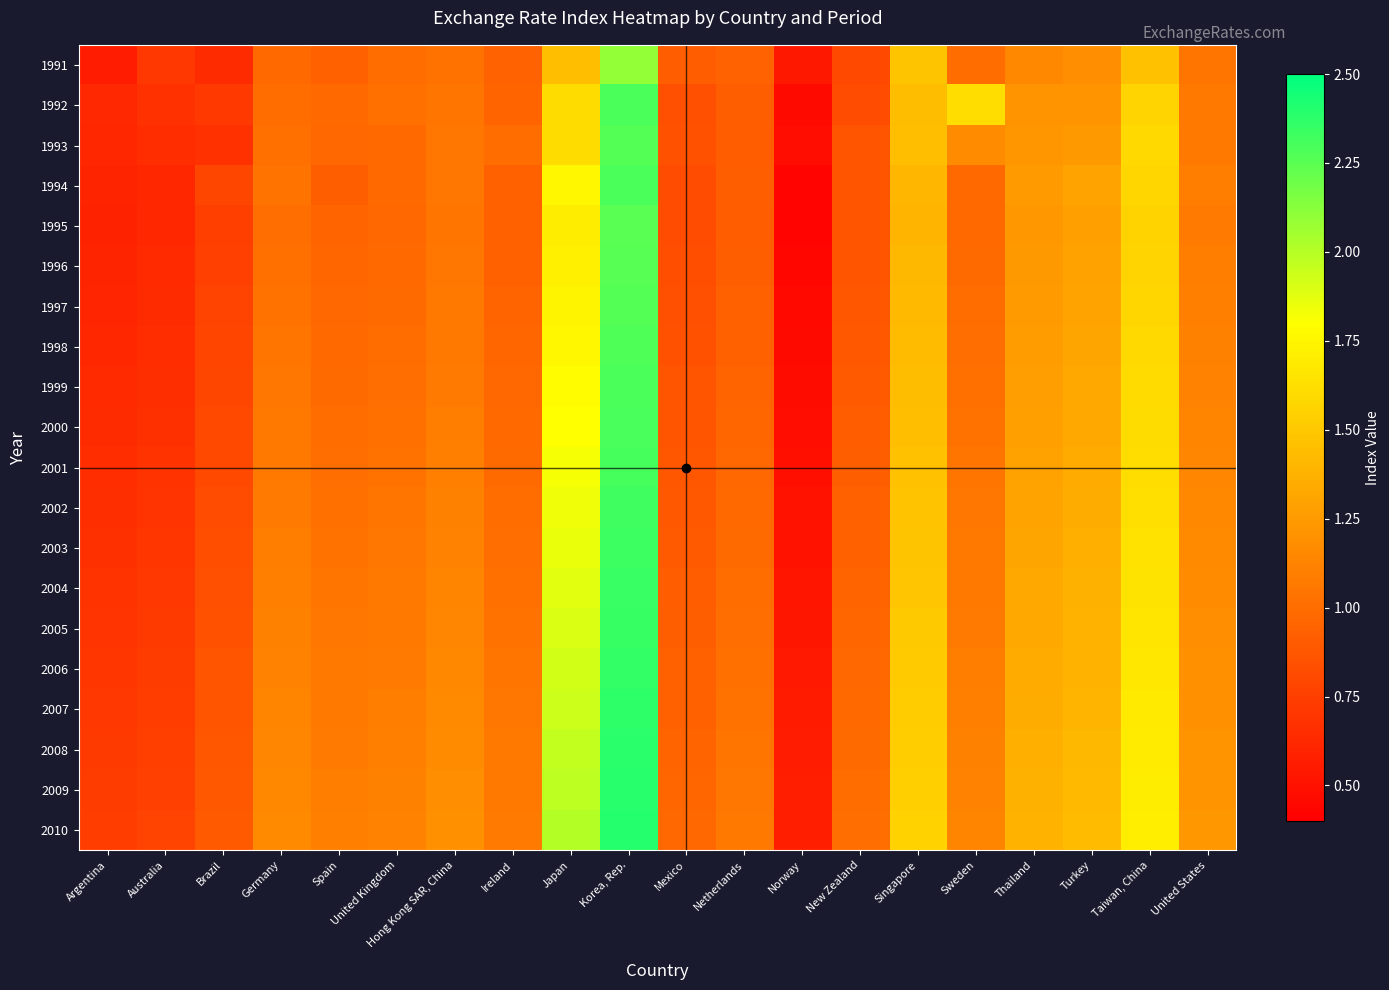

Reading left to right, what are all the values shown in this chart?

1991: Argentina=0.6	Australia=0.7	Brazil=0.6	Germany=1.0	Spain=0.9	United Kingdom=1.0	Hong Kong SAR, China=1.0	Ireland=0.9	Japan=1.4	Korea, Rep.=2.1	Mexico=0.9	Netherlands=0.9	Norway=0.5	New Zealand=0.8	Singapore=1.5	Sweden=1.0	Thailand=1.2	Turkey=1.2	Taiwan, China=1.5	United States=1.0
1992: Argentina=0.6	Australia=0.7	Brazil=0.7	Germany=1.0	Spain=1.0	United Kingdom=1.0	Hong Kong SAR, China=1.0	Ireland=1.0	Japan=1.6	Korea, Rep.=2.3	Mexico=0.8	Netherlands=0.9	Norway=0.5	New Zealand=0.8	Singapore=1.4	Sweden=1.6	Thailand=1.2	Turkey=1.2	Taiwan, China=1.6	United States=1.1
1993: Argentina=0.6	Australia=0.7	Brazil=0.7	Germany=1.0	Spain=1.0	United Kingdom=1.0	Hong Kong SAR, China=1.1	Ireland=1.0	Japan=1.6	Korea, Rep.=2.3	Mexico=0.8	Netherlands=0.9	Norway=0.5	New Zealand=0.9	Singapore=1.4	Sweden=1.2	Thailand=1.2	Turkey=1.2	Taiwan, China=1.6	United States=1.1
1994: Argentina=0.6	Australia=0.6	Brazil=0.8	Germany=1.0	Spain=0.9	United Kingdom=1.0	Hong Kong SAR, China=1.0	Ireland=0.9	Japan=1.8	Korea, Rep.=2.3	Mexico=0.8	Netherlands=0.9	Norway=0.4	New Zealand=0.9	Singapore=1.4	Sweden=1.0	Thailand=1.3	Turkey=1.3	Taiwan, China=1.6	United States=1.1
1995: Argentina=0.6	Australia=0.6	Brazil=0.8	Germany=1.0	Spain=0.9	United Kingdom=1.0	Hong Kong SAR, China=1.0	Ireland=0.9	Japan=1.7	Korea, Rep.=2.2	Mexico=0.8	Netherlands=0.9	Norway=0.4	New Zealand=0.9	Singapore=1.4	Sweden=1.0	Thailand=1.2	Turkey=1.3	Taiwan, China=1.6	United States=1.1
1996: Argentina=0.6	Australia=0.6	Brazil=0.8	Germany=1.0	Spain=1.0	United Kingdom=1.0	Hong Kong SAR, China=1.1	Ireland=0.9	Japan=1.7	Korea, Rep.=2.3	Mexico=0.8	Netherlands=0.9	Norway=0.4	New Zealand=0.9	Singapore=1.4	Sweden=1.0	Thailand=1.2	Turkey=1.3	Taiwan, China=1.6	United States=1.1
1997: Argentina=0.6	Australia=0.6	Brazil=0.8	Germany=1.0	Spain=1.0	United Kingdom=1.0	Hong Kong SAR, China=1.1	Ireland=0.9	Japan=1.7	Korea, Rep.=2.3	Mexico=0.8	Netherlands=0.9	Norway=0.5	New Zealand=0.9	Singapore=1.4	Sweden=1.0	Thailand=1.2	Turkey=1.3	Taiwan, China=1.6	United States=1.1
1998: Argentina=0.6	Australia=0.7	Brazil=0.8	Germany=1.0	Spain=1.0	United Kingdom=1.0	Hong Kong SAR, China=1.1	Ireland=1.0	Japan=1.8	Korea, Rep.=2.3	Mexico=0.8	Netherlands=0.9	Norway=0.5	New Zealand=0.9	Singapore=1.4	Sweden=1.0	Thailand=1.3	Turkey=1.3	Taiwan, China=1.6	United States=1.1
1999: Argentina=0.6	Australia=0.7	Brazil=0.8	Germany=1.1	Spain=1.0	United Kingdom=1.0	Hong Kong SAR, China=1.1	Ireland=1.0	Japan=1.8	Korea, Rep.=2.3	Mexico=0.9	Netherlands=0.9	Norway=0.5	New Zealand=0.9	Singapore=1.4	Sweden=1.0	Thailand=1.3	Turkey=1.3	Taiwan, China=1.6	United States=1.1
2000: Argentina=0.6	Australia=0.7	Brazil=0.8	Germany=1.1	Spain=1.0	United Kingdom=1.0	Hong Kong SAR, China=1.1	Ireland=1.0	Japan=1.8	Korea, Rep.=2.3	Mexico=0.9	Netherlands=1.0	Norway=0.5	New Zealand=0.9	Singapore=1.4	Sweden=1.0	Thailand=1.3	Turkey=1.3	Taiwan, China=1.6	United States=1.1
2001: Argentina=0.7	Australia=0.7	Brazil=0.8	Germany=1.1	Spain=1.0	United Kingdom=1.0	Hong Kong SAR, China=1.1	Ireland=1.0	Japan=1.8	Korea, Rep.=2.3	Mexico=0.9	Netherlands=1.0	Norway=0.5	New Zealand=0.9	Singapore=1.5	Sweden=1.0	Thailand=1.3	Turkey=1.3	Taiwan, China=1.6	United States=1.1
2002: Argentina=0.7	Australia=0.7	Brazil=0.8	Germany=1.1	Spain=1.0	United Kingdom=1.0	Hong Kong SAR, China=1.1	Ireland=1.0	Japan=1.8	Korea, Rep.=2.3	Mexico=0.9	Netherlands=1.0	Norway=0.5	New Zealand=0.9	Singapore=1.5	Sweden=1.1	Thailand=1.3	Turkey=1.4	Taiwan, China=1.6	United States=1.1
2003: Argentina=0.7	Australia=0.7	Brazil=0.8	Germany=1.1	Spain=1.0	United Kingdom=1.1	Hong Kong SAR, China=1.1	Ireland=1.0	Japan=1.9	Korea, Rep.=2.3	Mexico=0.9	Netherlands=1.0	Norway=0.5	New Zealand=0.9	Singapore=1.5	Sweden=1.1	Thailand=1.3	Turkey=1.4	Taiwan, China=1.6	United States=1.2
2004: Argentina=0.7	Australia=0.7	Brazil=0.8	Germany=1.1	Spain=1.0	United Kingdom=1.1	Hong Kong SAR, China=1.1	Ireland=1.0	Japan=1.9	Korea, Rep.=2.3	Mexico=0.9	Netherlands=1.0	Norway=0.5	New Zealand=0.9	Singapore=1.5	Sweden=1.1	Thailand=1.3	Turkey=1.4	Taiwan, China=1.6	United States=1.2
2005: Argentina=0.7	Australia=0.7	Brazil=0.8	Germany=1.1	Spain=1.1	United Kingdom=1.1	Hong Kong SAR, China=1.1	Ireland=1.0	Japan=1.9	Korea, Rep.=2.4	Mexico=0.9	Netherlands=1.0	Norway=0.5	New Zealand=1.0	Singapore=1.5	Sweden=1.1	Thailand=1.3	Turkey=1.4	Taiwan, China=1.7	United States=1.2
2006: Argentina=0.7	Australia=0.7	Brazil=0.9	Germany=1.1	Spain=1.1	United Kingdom=1.1	Hong Kong SAR, China=1.1	Ireland=1.0	Japan=1.9	Korea, Rep.=2.4	Mexico=0.9	Netherlands=1.0	Norway=0.5	New Zealand=1.0	Singapore=1.5	Sweden=1.1	Thailand=1.3	Turkey=1.4	Taiwan, China=1.7	United States=1.2
2007: Argentina=0.7	Australia=0.7	Brazil=0.9	Germany=1.1	Spain=1.1	United Kingdom=1.1	Hong Kong SAR, China=1.2	Ireland=1.1	Japan=1.9	Korea, Rep.=2.4	Mexico=0.9	Netherlands=1.0	Norway=0.6	New Zealand=1.0	Singapore=1.5	Sweden=1.1	Thailand=1.4	Turkey=1.4	Taiwan, China=1.7	United States=1.2
2008: Argentina=0.7	Australia=0.8	Brazil=0.9	Germany=1.1	Spain=1.1	United Kingdom=1.1	Hong Kong SAR, China=1.2	Ireland=1.1	Japan=2.0	Korea, Rep.=2.4	Mexico=0.9	Netherlands=1.0	Norway=0.6	New Zealand=1.0	Singapore=1.5	Sweden=1.1	Thailand=1.4	Turkey=1.4	Taiwan, China=1.7	United States=1.2
2009: Argentina=0.7	Australia=0.8	Brazil=0.9	Germany=1.1	Spain=1.1	United Kingdom=1.1	Hong Kong SAR, China=1.2	Ireland=1.1	Japan=2.0	Korea, Rep.=2.4	Mexico=1.0	Netherlands=1.1	Norway=0.6	New Zealand=1.0	Singapore=1.5	Sweden=1.1	Thailand=1.4	Turkey=1.4	Taiwan, China=1.7	United States=1.2
2010: Argentina=0.7	Australia=0.8	Brazil=0.9	Germany=1.2	Spain=1.1	United Kingdom=1.1	Hong Kong SAR, China=1.2	Ireland=1.1	Japan=2.0	Korea, Rep.=2.4	Mexico=1.0	Netherlands=1.1	Norway=0.6	New Zealand=1.0	Singapore=1.6	Sweden=1.1	Thailand=1.4	Turkey=1.4	Taiwan, China=1.7	United States=1.2